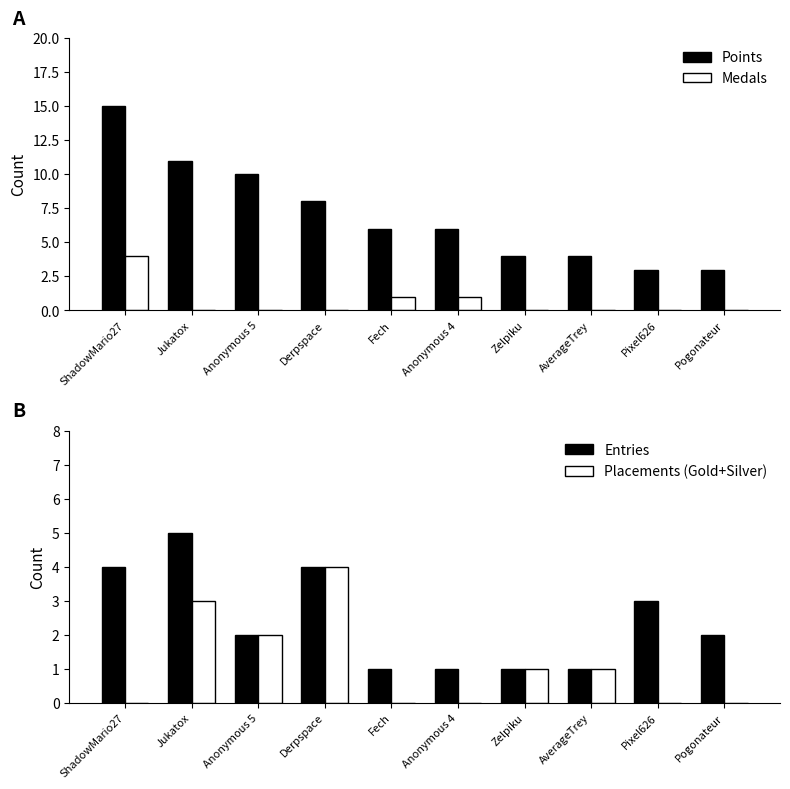

What position from the right is Derpspace?

7